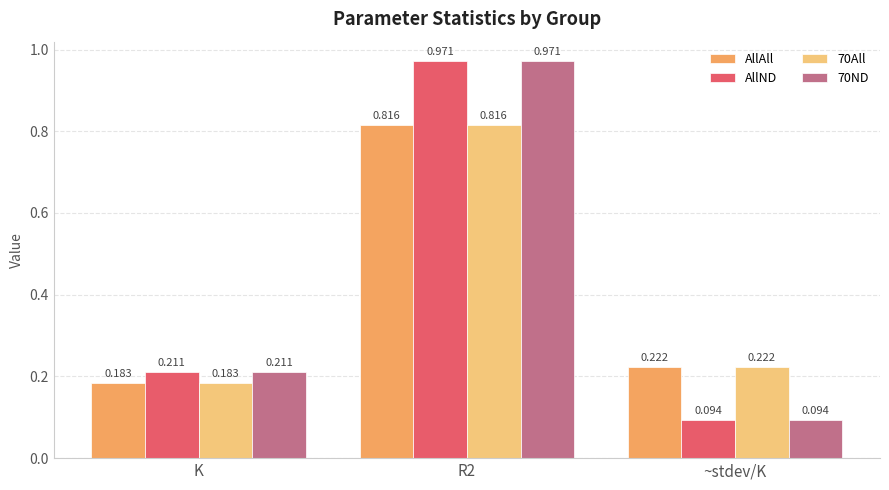

What position from the right is ~stdev/K?

1